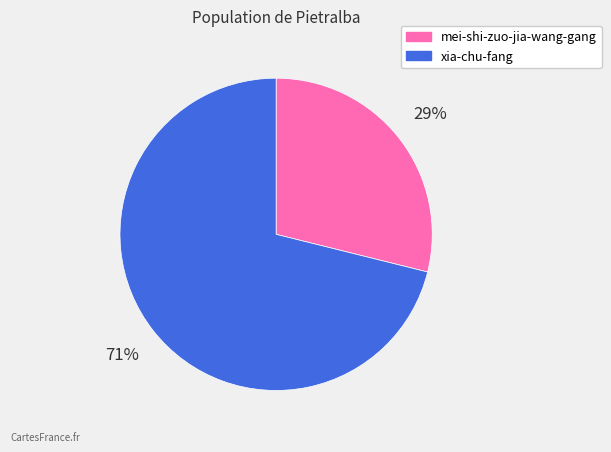

Is it true that mei-shi-zuo-jia-wang-gang is 24% of the pie?

False